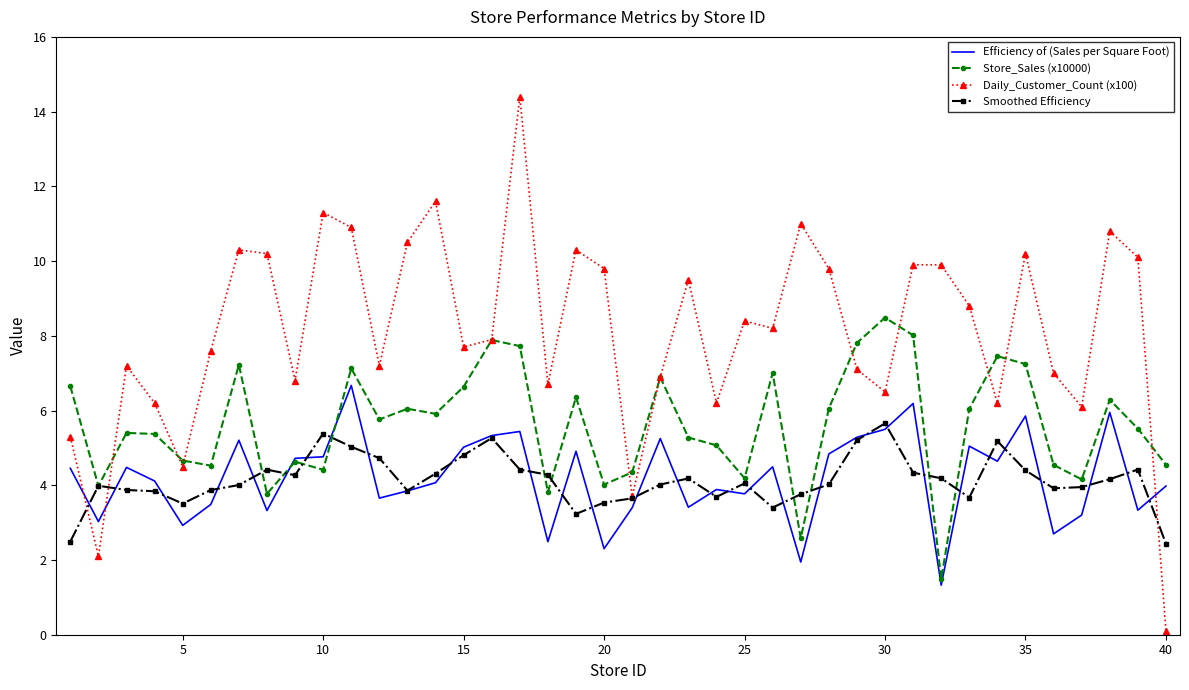

What is the maximum value shown in the chart?

14.4